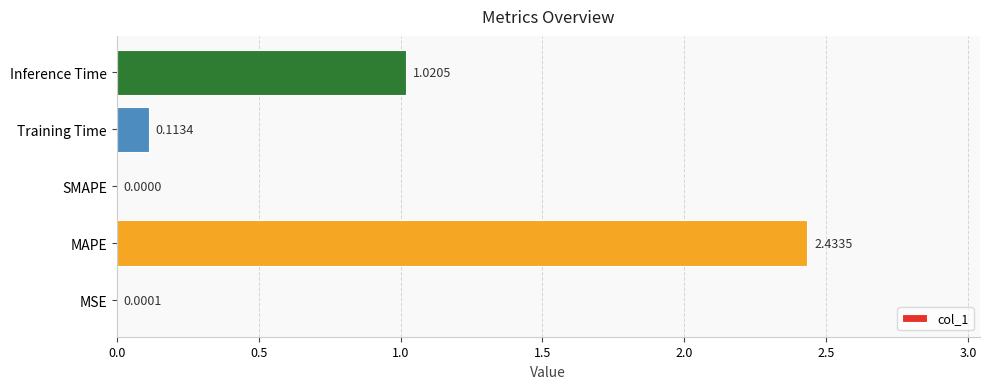

At which category does the chart reach its peak across all series?

MAPE